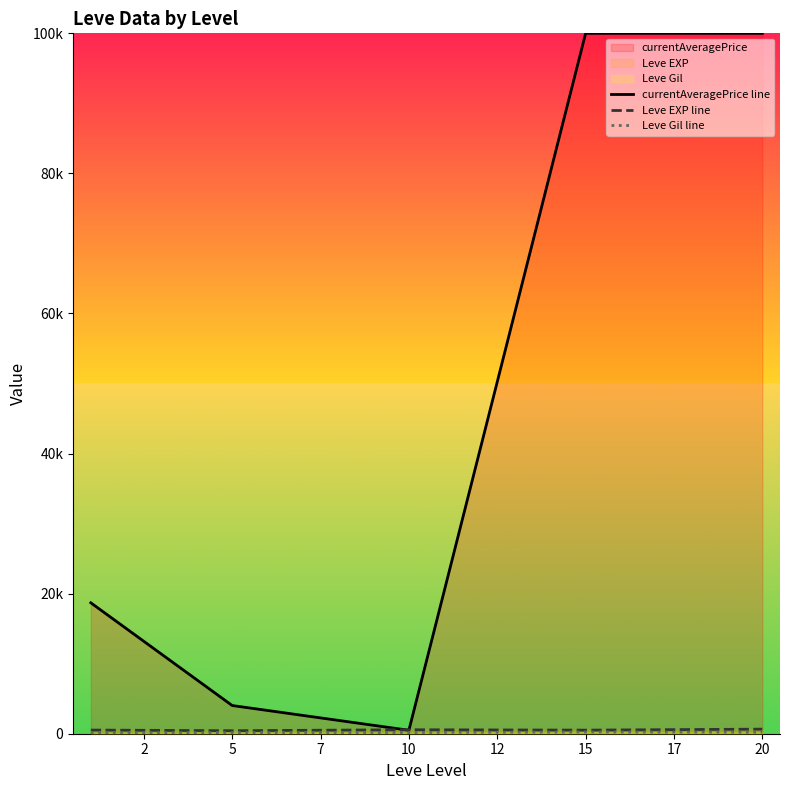

How many values in the currentAveragePrice line series exceed 18692?

3